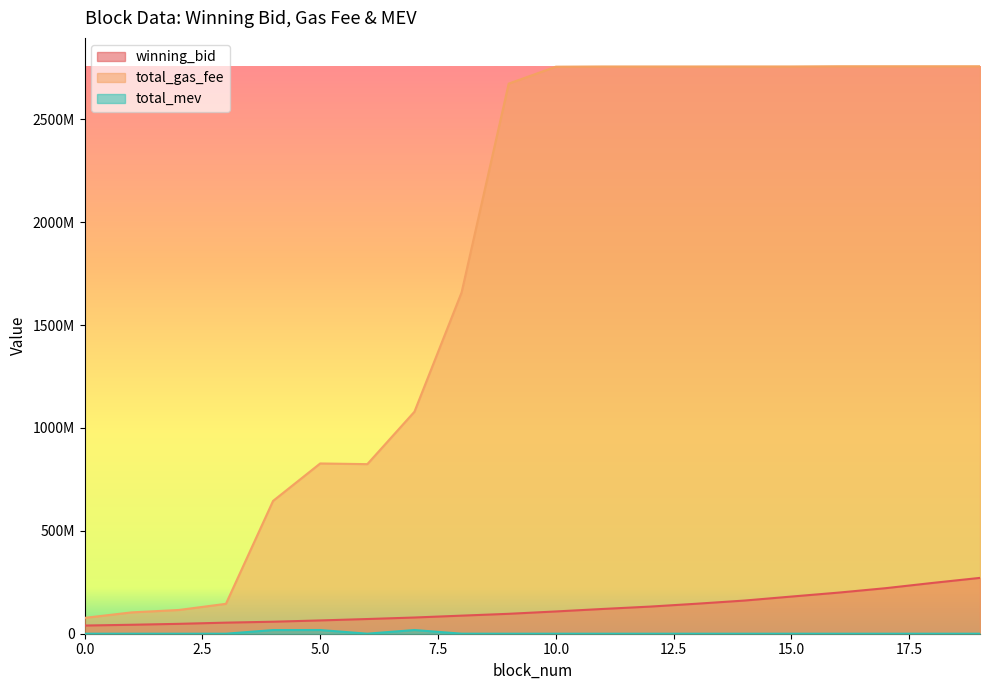

Which series has the largest total across all categories?

total_gas_fee